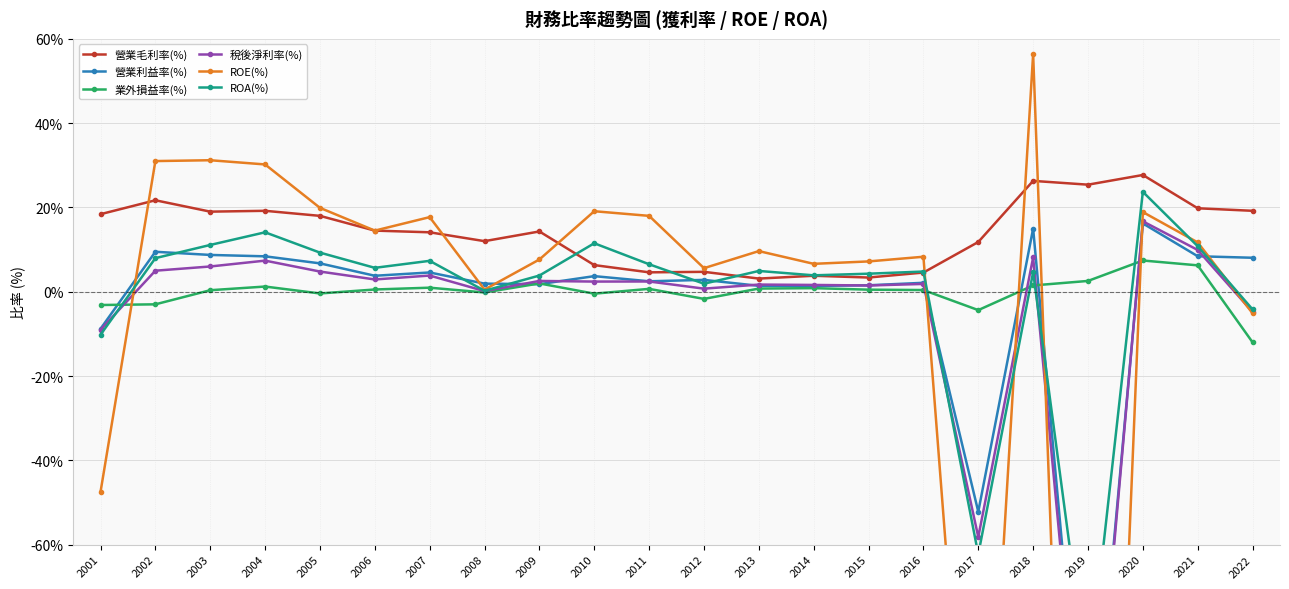

At how many categories does at least one series exceed -207?

22